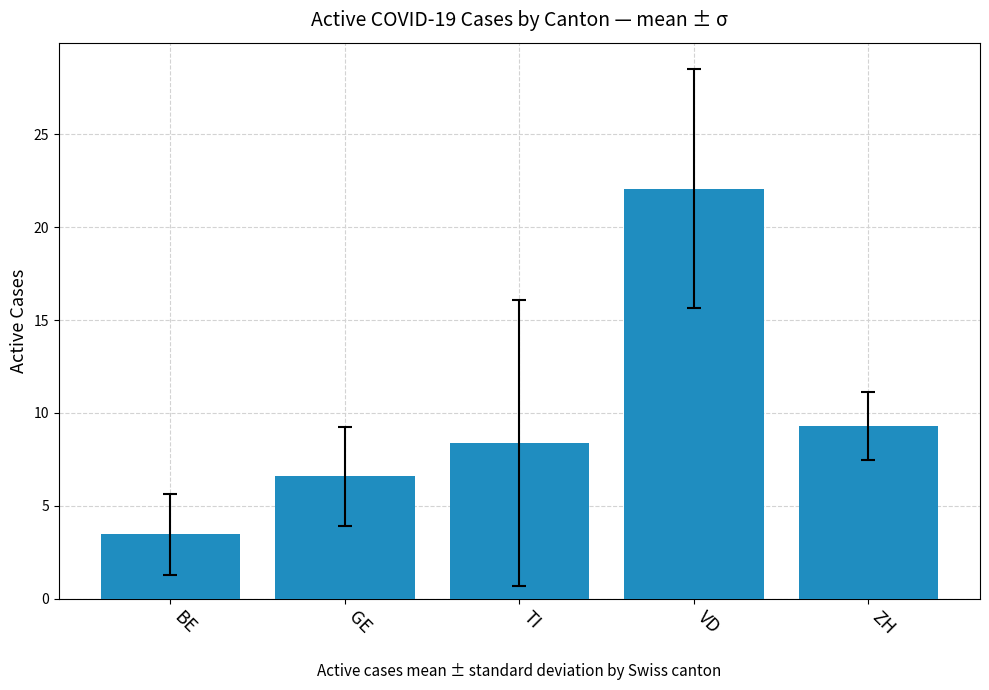

Reading left to right, list all the values displayed in this chart.

BE=3.5	GE=6.6	TI=8.4	VD=22.1	ZH=9.3